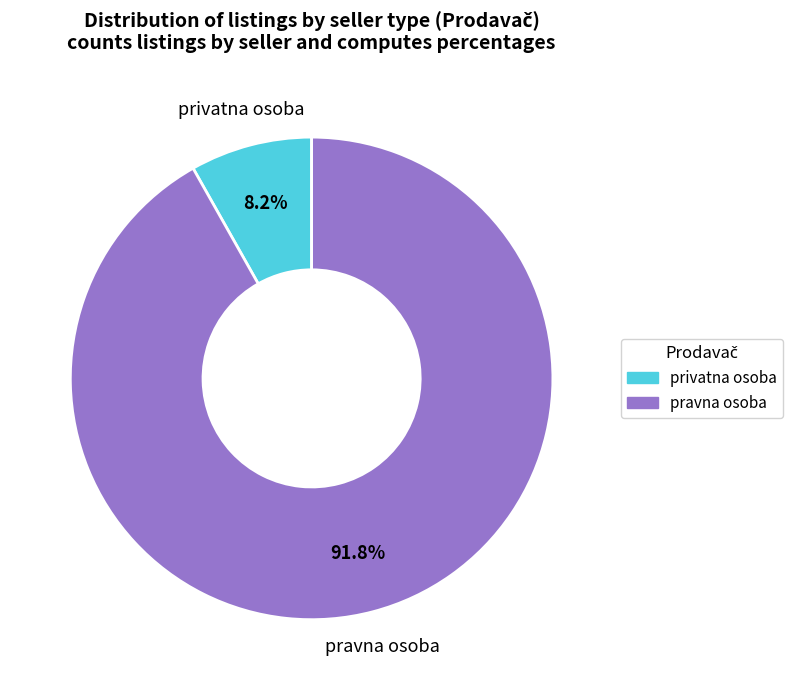

What is the largest slice in the pie chart?

pravna osoba